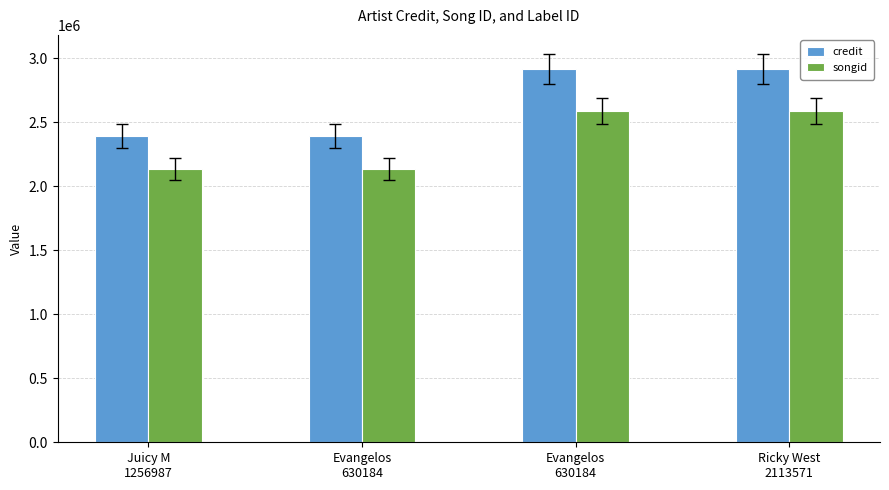

True or false: songid has a value of 2590452 at Evangelos
630184.

True